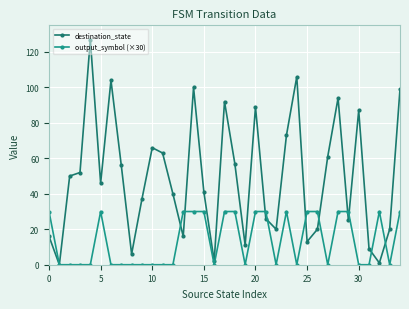

Which series has the widest spread of values?

destination_state